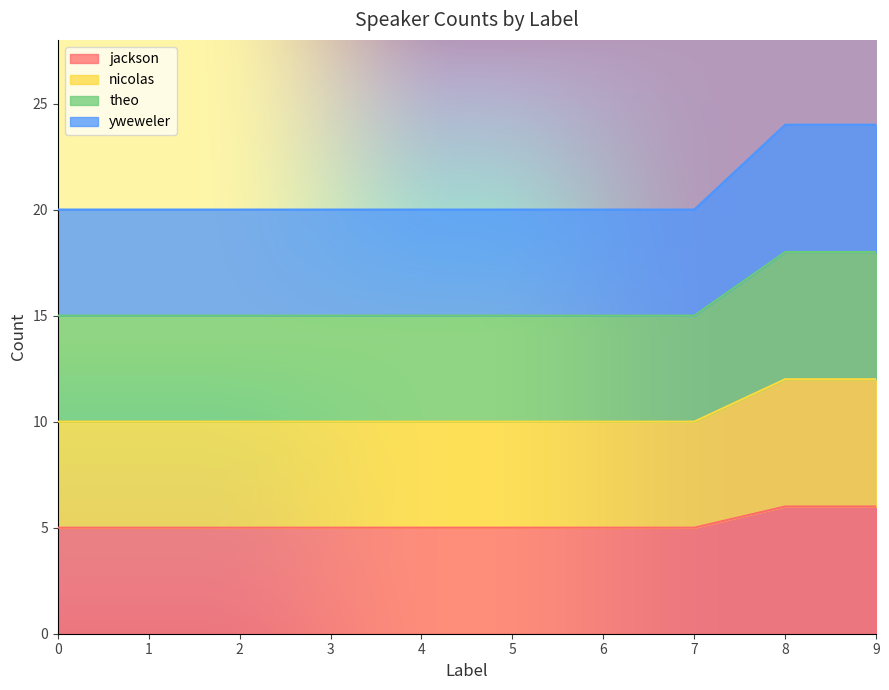

True or false: jackson and yweweler cross at least once.

False